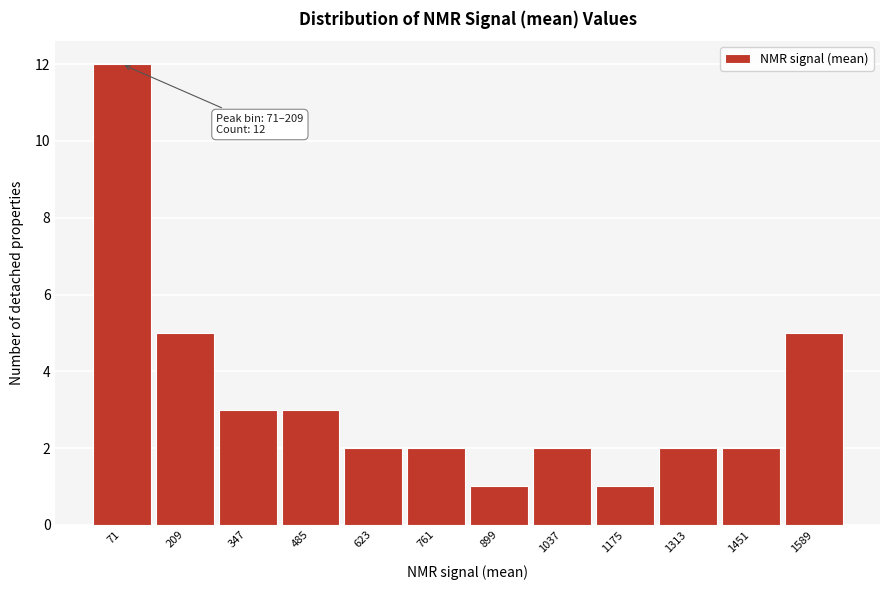

Reading left to right, transcribe all the data shown in this chart.

12	5	3	3	2	2	1	2	1	2	2	5